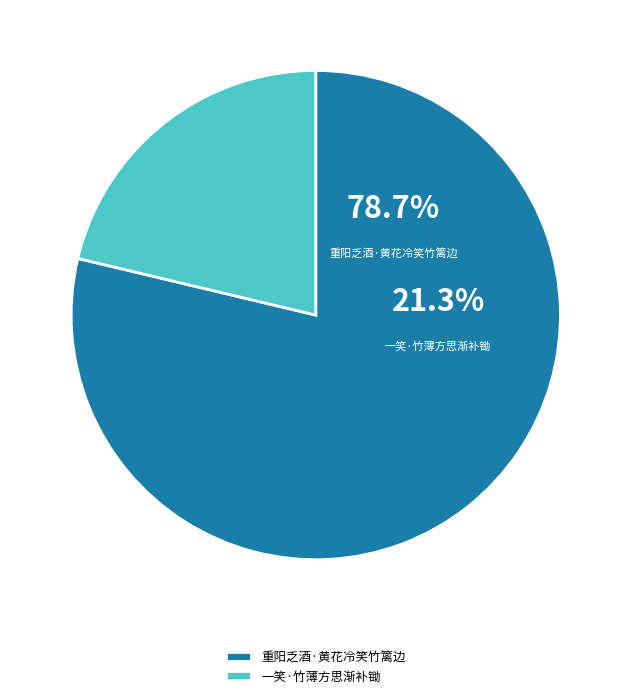

Between 一笑·竹薄方思渐补锄 and 重阳乏酒·黄花冷笑竹篱边, which is larger?

重阳乏酒·黄花冷笑竹篱边